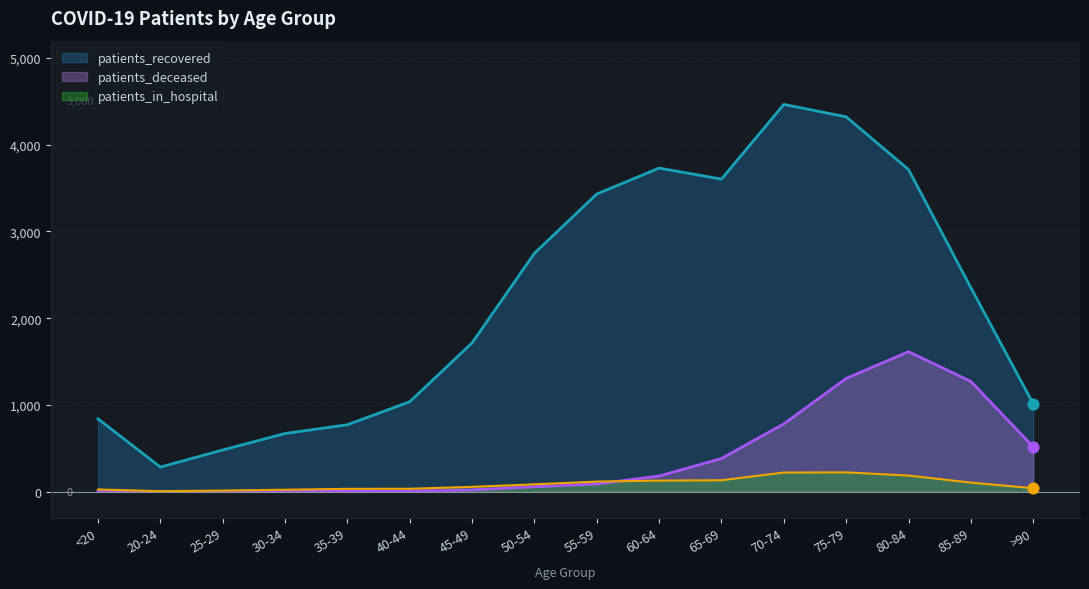

Which series reaches the minimum Y coordinate?

patients_deceased